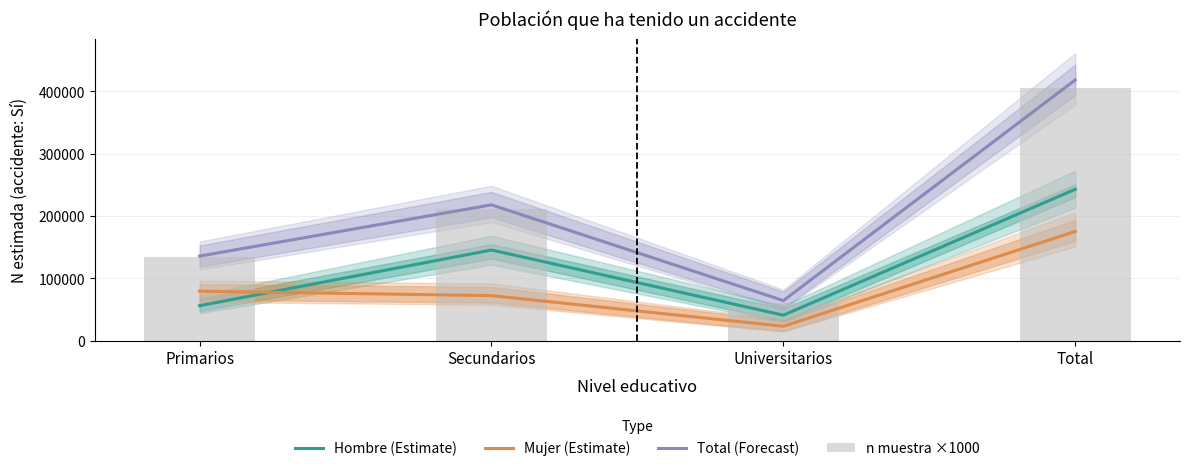

What is the label of the 2nd bar from the right?

Universitarios